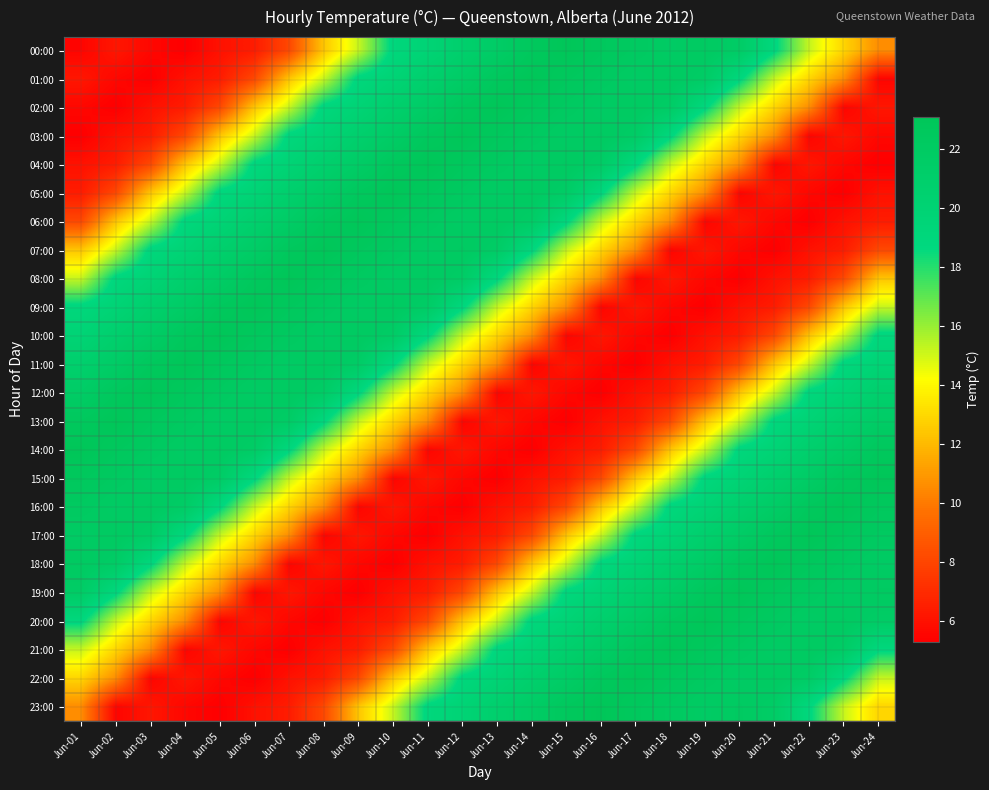

Reading left to right, transcribe all the data shown in this chart.

00:00: Jun-01=5.5	Jun-02=6.2	Jun-03=5.6	Jun-04=5.3	Jun-05=6.0	Jun-06=6.4	Jun-07=8.1	Jun-08=12.4	Jun-09=15.2	Jun-10=19.0	Jun-11=19.8	Jun-12=20.8	Jun-13=21.6	Jun-14=22.6	Jun-15=23.1	Jun-16=22.6	Jun-17=22.2	Jun-18=21.8	Jun-19=22.1	Jun-20=21.6	Jun-21=18.9	Jun-22=15.2	Jun-23=12.9	Jun-24=10.6
01:00: Jun-01=6.2	Jun-02=5.6	Jun-03=5.3	Jun-04=6.0	Jun-05=6.4	Jun-06=8.1	Jun-07=12.4	Jun-08=15.2	Jun-09=19.0	Jun-10=19.8	Jun-11=20.8	Jun-12=21.6	Jun-13=22.6	Jun-14=23.1	Jun-15=22.6	Jun-16=22.2	Jun-17=21.8	Jun-18=22.1	Jun-19=21.6	Jun-20=18.9	Jun-21=15.2	Jun-22=12.9	Jun-23=10.6	Jun-24=5.5
02:00: Jun-01=5.6	Jun-02=5.3	Jun-03=6.0	Jun-04=6.4	Jun-05=8.1	Jun-06=12.4	Jun-07=15.2	Jun-08=19.0	Jun-09=19.8	Jun-10=20.8	Jun-11=21.6	Jun-12=22.6	Jun-13=23.1	Jun-14=22.6	Jun-15=22.2	Jun-16=21.8	Jun-17=22.1	Jun-18=21.6	Jun-19=18.9	Jun-20=15.2	Jun-21=12.9	Jun-22=10.6	Jun-23=5.5	Jun-24=6.2
03:00: Jun-01=5.3	Jun-02=6.0	Jun-03=6.4	Jun-04=8.1	Jun-05=12.4	Jun-06=15.2	Jun-07=19.0	Jun-08=19.8	Jun-09=20.8	Jun-10=21.6	Jun-11=22.6	Jun-12=23.1	Jun-13=22.6	Jun-14=22.2	Jun-15=21.8	Jun-16=22.1	Jun-17=21.6	Jun-18=18.9	Jun-19=15.2	Jun-20=12.9	Jun-21=10.6	Jun-22=5.5	Jun-23=6.2	Jun-24=5.6
04:00: Jun-01=6.0	Jun-02=6.4	Jun-03=8.1	Jun-04=12.4	Jun-05=15.2	Jun-06=19.0	Jun-07=19.8	Jun-08=20.8	Jun-09=21.6	Jun-10=22.6	Jun-11=23.1	Jun-12=22.6	Jun-13=22.2	Jun-14=21.8	Jun-15=22.1	Jun-16=21.6	Jun-17=18.9	Jun-18=15.2	Jun-19=12.9	Jun-20=10.6	Jun-21=5.5	Jun-22=6.2	Jun-23=5.6	Jun-24=5.3
05:00: Jun-01=6.4	Jun-02=8.1	Jun-03=12.4	Jun-04=15.2	Jun-05=19.0	Jun-06=19.8	Jun-07=20.8	Jun-08=21.6	Jun-09=22.6	Jun-10=23.1	Jun-11=22.6	Jun-12=22.2	Jun-13=21.8	Jun-14=22.1	Jun-15=21.6	Jun-16=18.9	Jun-17=15.2	Jun-18=12.9	Jun-19=10.6	Jun-20=5.5	Jun-21=6.2	Jun-22=5.6	Jun-23=5.3	Jun-24=6.0
06:00: Jun-01=8.1	Jun-02=12.4	Jun-03=15.2	Jun-04=19.0	Jun-05=19.8	Jun-06=20.8	Jun-07=21.6	Jun-08=22.6	Jun-09=23.1	Jun-10=22.6	Jun-11=22.2	Jun-12=21.8	Jun-13=22.1	Jun-14=21.6	Jun-15=18.9	Jun-16=15.2	Jun-17=12.9	Jun-18=10.6	Jun-19=5.5	Jun-20=6.2	Jun-21=5.6	Jun-22=5.3	Jun-23=6.0	Jun-24=6.4
07:00: Jun-01=12.4	Jun-02=15.2	Jun-03=19.0	Jun-04=19.8	Jun-05=20.8	Jun-06=21.6	Jun-07=22.6	Jun-08=23.1	Jun-09=22.6	Jun-10=22.2	Jun-11=21.8	Jun-12=22.1	Jun-13=21.6	Jun-14=18.9	Jun-15=15.2	Jun-16=12.9	Jun-17=10.6	Jun-18=5.5	Jun-19=6.2	Jun-20=5.6	Jun-21=5.3	Jun-22=6.0	Jun-23=6.4	Jun-24=8.1
08:00: Jun-01=15.2	Jun-02=19.0	Jun-03=19.8	Jun-04=20.8	Jun-05=21.6	Jun-06=22.6	Jun-07=23.1	Jun-08=22.6	Jun-09=22.2	Jun-10=21.8	Jun-11=22.1	Jun-12=21.6	Jun-13=18.9	Jun-14=15.2	Jun-15=12.9	Jun-16=10.6	Jun-17=5.5	Jun-18=6.2	Jun-19=5.6	Jun-20=5.3	Jun-21=6.0	Jun-22=6.4	Jun-23=8.1	Jun-24=12.4
09:00: Jun-01=19.0	Jun-02=19.8	Jun-03=20.8	Jun-04=21.6	Jun-05=22.6	Jun-06=23.1	Jun-07=22.6	Jun-08=22.2	Jun-09=21.8	Jun-10=22.1	Jun-11=21.6	Jun-12=18.9	Jun-13=15.2	Jun-14=12.9	Jun-15=10.6	Jun-16=5.5	Jun-17=6.2	Jun-18=5.6	Jun-19=5.3	Jun-20=6.0	Jun-21=6.4	Jun-22=8.1	Jun-23=12.4	Jun-24=15.2
10:00: Jun-01=19.8	Jun-02=20.8	Jun-03=21.6	Jun-04=22.6	Jun-05=23.1	Jun-06=22.6	Jun-07=22.2	Jun-08=21.8	Jun-09=22.1	Jun-10=21.6	Jun-11=18.9	Jun-12=15.2	Jun-13=12.9	Jun-14=10.6	Jun-15=5.5	Jun-16=6.2	Jun-17=5.6	Jun-18=5.3	Jun-19=6.0	Jun-20=6.4	Jun-21=8.1	Jun-22=12.4	Jun-23=15.2	Jun-24=19.0
11:00: Jun-01=20.8	Jun-02=21.6	Jun-03=22.6	Jun-04=23.1	Jun-05=22.6	Jun-06=22.2	Jun-07=21.8	Jun-08=22.1	Jun-09=21.6	Jun-10=18.9	Jun-11=15.2	Jun-12=12.9	Jun-13=10.6	Jun-14=5.5	Jun-15=6.2	Jun-16=5.6	Jun-17=5.3	Jun-18=6.0	Jun-19=6.4	Jun-20=8.1	Jun-21=12.4	Jun-22=15.2	Jun-23=19.0	Jun-24=19.8
12:00: Jun-01=21.6	Jun-02=22.6	Jun-03=23.1	Jun-04=22.6	Jun-05=22.2	Jun-06=21.8	Jun-07=22.1	Jun-08=21.6	Jun-09=18.9	Jun-10=15.2	Jun-11=12.9	Jun-12=10.6	Jun-13=5.5	Jun-14=6.2	Jun-15=5.6	Jun-16=5.3	Jun-17=6.0	Jun-18=6.4	Jun-19=8.1	Jun-20=12.4	Jun-21=15.2	Jun-22=19.0	Jun-23=19.8	Jun-24=20.8
13:00: Jun-01=22.6	Jun-02=23.1	Jun-03=22.6	Jun-04=22.2	Jun-05=21.8	Jun-06=22.1	Jun-07=21.6	Jun-08=18.9	Jun-09=15.2	Jun-10=12.9	Jun-11=10.6	Jun-12=5.5	Jun-13=6.2	Jun-14=5.6	Jun-15=5.3	Jun-16=6.0	Jun-17=6.4	Jun-18=8.1	Jun-19=12.4	Jun-20=15.2	Jun-21=19.0	Jun-22=19.8	Jun-23=20.8	Jun-24=21.6
14:00: Jun-01=23.1	Jun-02=22.6	Jun-03=22.2	Jun-04=21.8	Jun-05=22.1	Jun-06=21.6	Jun-07=18.9	Jun-08=15.2	Jun-09=12.9	Jun-10=10.6	Jun-11=5.5	Jun-12=6.2	Jun-13=5.6	Jun-14=5.3	Jun-15=6.0	Jun-16=6.4	Jun-17=8.1	Jun-18=12.4	Jun-19=15.2	Jun-20=19.0	Jun-21=19.8	Jun-22=20.8	Jun-23=21.6	Jun-24=22.6
15:00: Jun-01=22.6	Jun-02=22.2	Jun-03=21.8	Jun-04=22.1	Jun-05=21.6	Jun-06=18.9	Jun-07=15.2	Jun-08=12.9	Jun-09=10.6	Jun-10=5.5	Jun-11=6.2	Jun-12=5.6	Jun-13=5.3	Jun-14=6.0	Jun-15=6.4	Jun-16=8.1	Jun-17=12.4	Jun-18=15.2	Jun-19=19.0	Jun-20=19.8	Jun-21=20.8	Jun-22=21.6	Jun-23=22.6	Jun-24=23.1
16:00: Jun-01=22.2	Jun-02=21.8	Jun-03=22.1	Jun-04=21.6	Jun-05=18.9	Jun-06=15.2	Jun-07=12.9	Jun-08=10.6	Jun-09=5.5	Jun-10=6.2	Jun-11=5.6	Jun-12=5.3	Jun-13=6.0	Jun-14=6.4	Jun-15=8.1	Jun-16=12.4	Jun-17=15.2	Jun-18=19.0	Jun-19=19.8	Jun-20=20.8	Jun-21=21.6	Jun-22=22.6	Jun-23=23.1	Jun-24=22.6
17:00: Jun-01=21.8	Jun-02=22.1	Jun-03=21.6	Jun-04=18.9	Jun-05=15.2	Jun-06=12.9	Jun-07=10.6	Jun-08=5.5	Jun-09=6.2	Jun-10=5.6	Jun-11=5.3	Jun-12=6.0	Jun-13=6.4	Jun-14=8.1	Jun-15=12.4	Jun-16=15.2	Jun-17=19.0	Jun-18=19.8	Jun-19=20.8	Jun-20=21.6	Jun-21=22.6	Jun-22=23.1	Jun-23=22.6	Jun-24=22.2
18:00: Jun-01=22.1	Jun-02=21.6	Jun-03=18.9	Jun-04=15.2	Jun-05=12.9	Jun-06=10.6	Jun-07=5.5	Jun-08=6.2	Jun-09=5.6	Jun-10=5.3	Jun-11=6.0	Jun-12=6.4	Jun-13=8.1	Jun-14=12.4	Jun-15=15.2	Jun-16=19.0	Jun-17=19.8	Jun-18=20.8	Jun-19=21.6	Jun-20=22.6	Jun-21=23.1	Jun-22=22.6	Jun-23=22.2	Jun-24=21.8
19:00: Jun-01=21.6	Jun-02=18.9	Jun-03=15.2	Jun-04=12.9	Jun-05=10.6	Jun-06=5.5	Jun-07=6.2	Jun-08=5.6	Jun-09=5.3	Jun-10=6.0	Jun-11=6.4	Jun-12=8.1	Jun-13=12.4	Jun-14=15.2	Jun-15=19.0	Jun-16=19.8	Jun-17=20.8	Jun-18=21.6	Jun-19=22.6	Jun-20=23.1	Jun-21=22.6	Jun-22=22.2	Jun-23=21.8	Jun-24=22.1
20:00: Jun-01=18.9	Jun-02=15.2	Jun-03=12.9	Jun-04=10.6	Jun-05=5.5	Jun-06=6.2	Jun-07=5.6	Jun-08=5.3	Jun-09=6.0	Jun-10=6.4	Jun-11=8.1	Jun-12=12.4	Jun-13=15.2	Jun-14=19.0	Jun-15=19.8	Jun-16=20.8	Jun-17=21.6	Jun-18=22.6	Jun-19=23.1	Jun-20=22.6	Jun-21=22.2	Jun-22=21.8	Jun-23=22.1	Jun-24=21.6
21:00: Jun-01=15.2	Jun-02=12.9	Jun-03=10.6	Jun-04=5.5	Jun-05=6.2	Jun-06=5.6	Jun-07=5.3	Jun-08=6.0	Jun-09=6.4	Jun-10=8.1	Jun-11=12.4	Jun-12=15.2	Jun-13=19.0	Jun-14=19.8	Jun-15=20.8	Jun-16=21.6	Jun-17=22.6	Jun-18=23.1	Jun-19=22.6	Jun-20=22.2	Jun-21=21.8	Jun-22=22.1	Jun-23=21.6	Jun-24=18.9
22:00: Jun-01=12.9	Jun-02=10.6	Jun-03=5.5	Jun-04=6.2	Jun-05=5.6	Jun-06=5.3	Jun-07=6.0	Jun-08=6.4	Jun-09=8.1	Jun-10=12.4	Jun-11=15.2	Jun-12=19.0	Jun-13=19.8	Jun-14=20.8	Jun-15=21.6	Jun-16=22.6	Jun-17=23.1	Jun-18=22.6	Jun-19=22.2	Jun-20=21.8	Jun-21=22.1	Jun-22=21.6	Jun-23=18.9	Jun-24=15.2
23:00: Jun-01=10.6	Jun-02=5.5	Jun-03=6.2	Jun-04=5.6	Jun-05=5.3	Jun-06=6.0	Jun-07=6.4	Jun-08=8.1	Jun-09=12.4	Jun-10=15.2	Jun-11=19.0	Jun-12=19.8	Jun-13=20.8	Jun-14=21.6	Jun-15=22.6	Jun-16=23.1	Jun-17=22.6	Jun-18=22.2	Jun-19=21.8	Jun-20=22.1	Jun-21=21.6	Jun-22=18.9	Jun-23=15.2	Jun-24=12.9